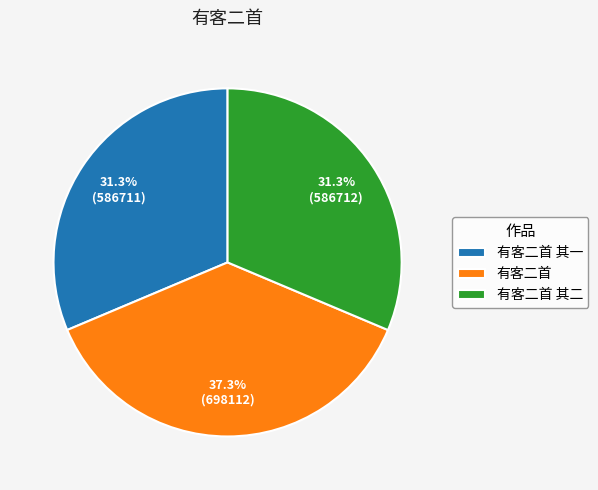

To the nearest percent, what percentage of the pie is 有客二首?

37%